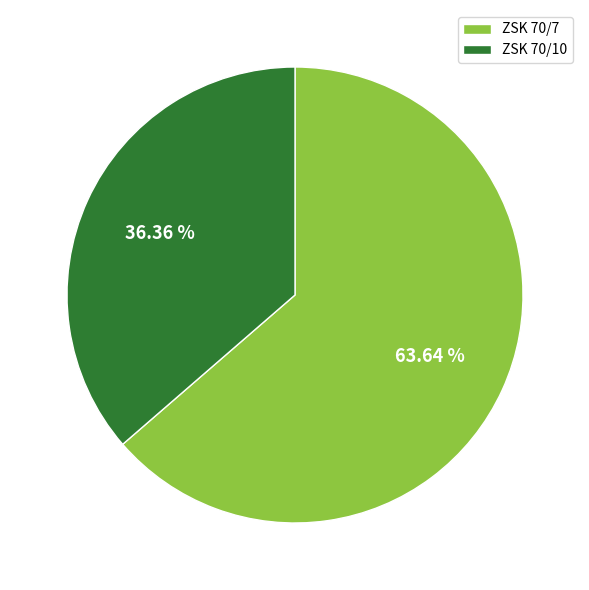

Which slice represents more than half of the pie?

ZSK 70/7